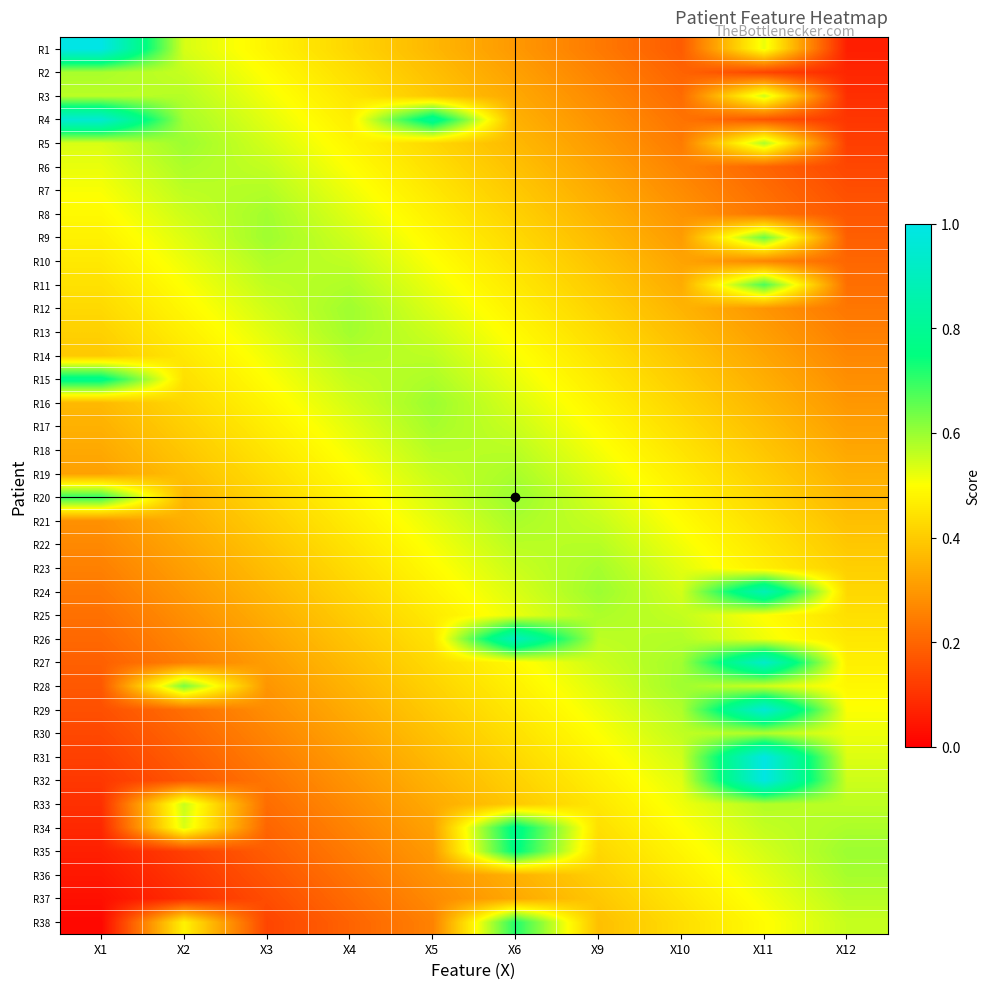

What is the maximum value shown in the chart?

1.0